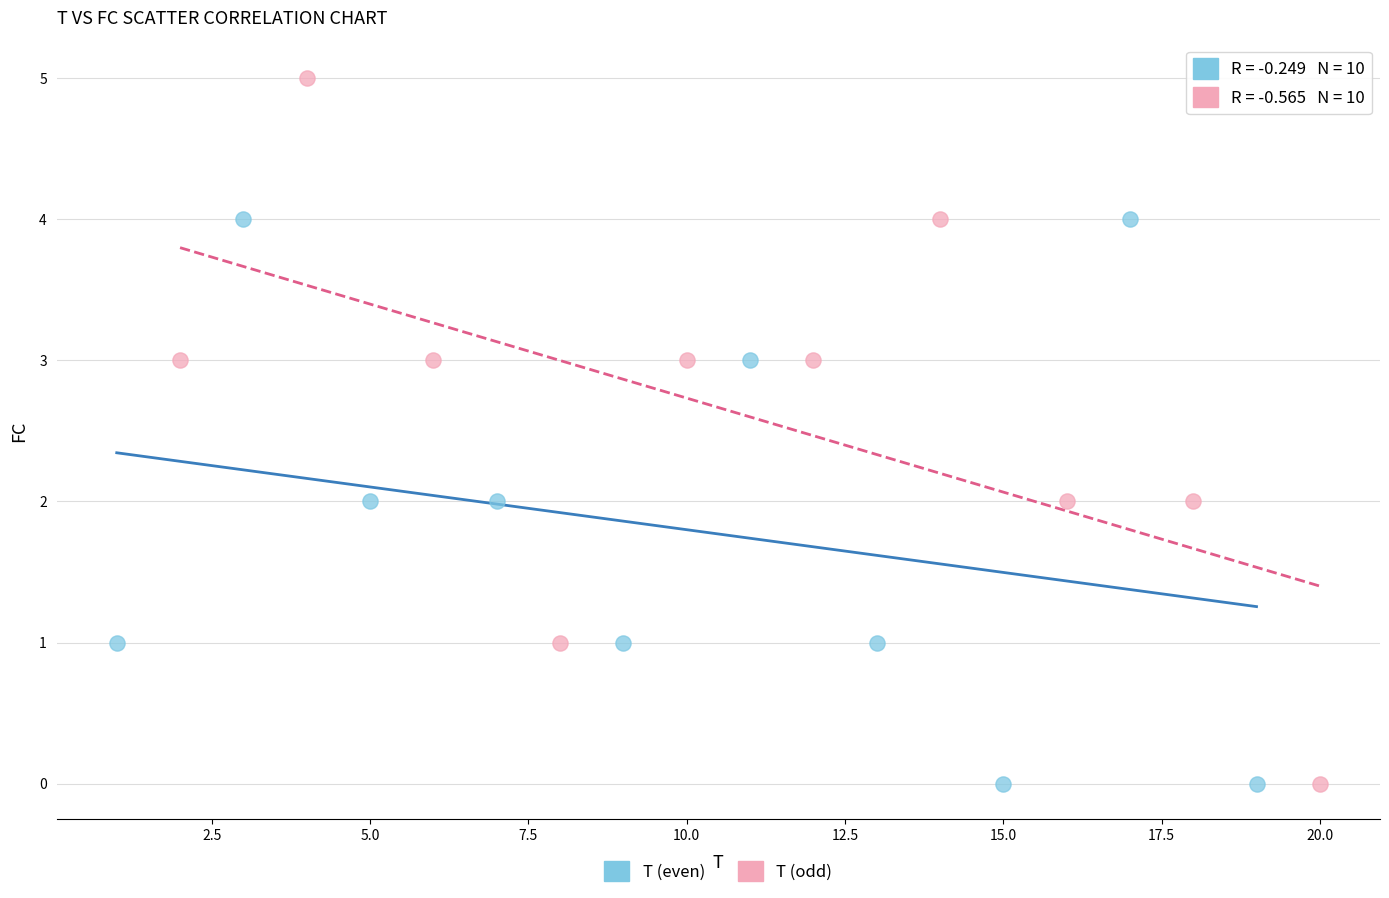

Which series reaches the maximum Y coordinate?

T (odd)